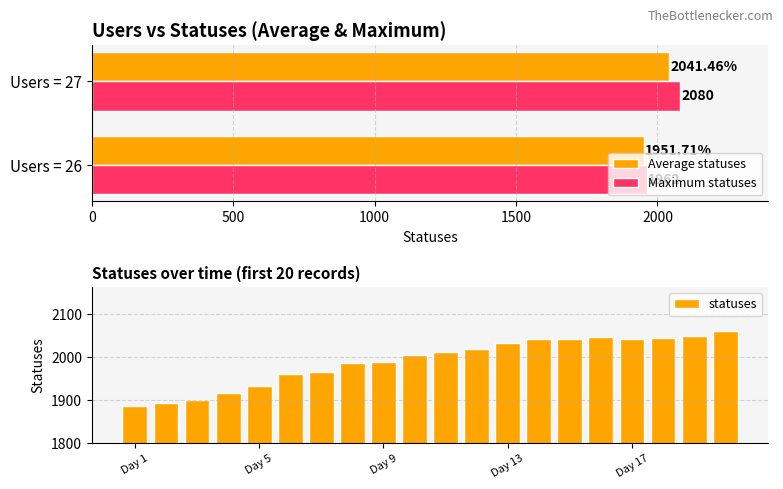

What is the value of the 8th bar from the left?

1986